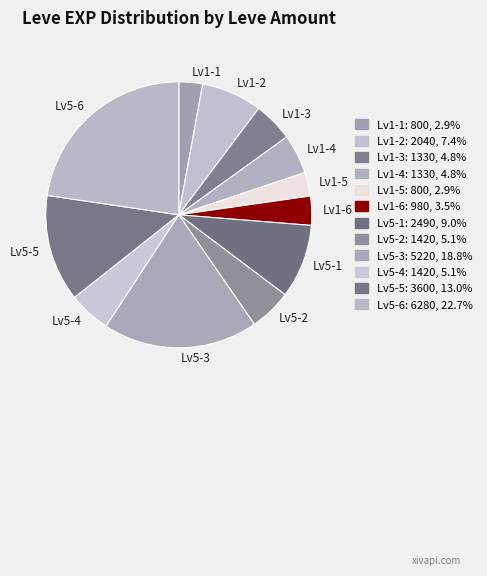

Is there a majority slice in this chart?

No